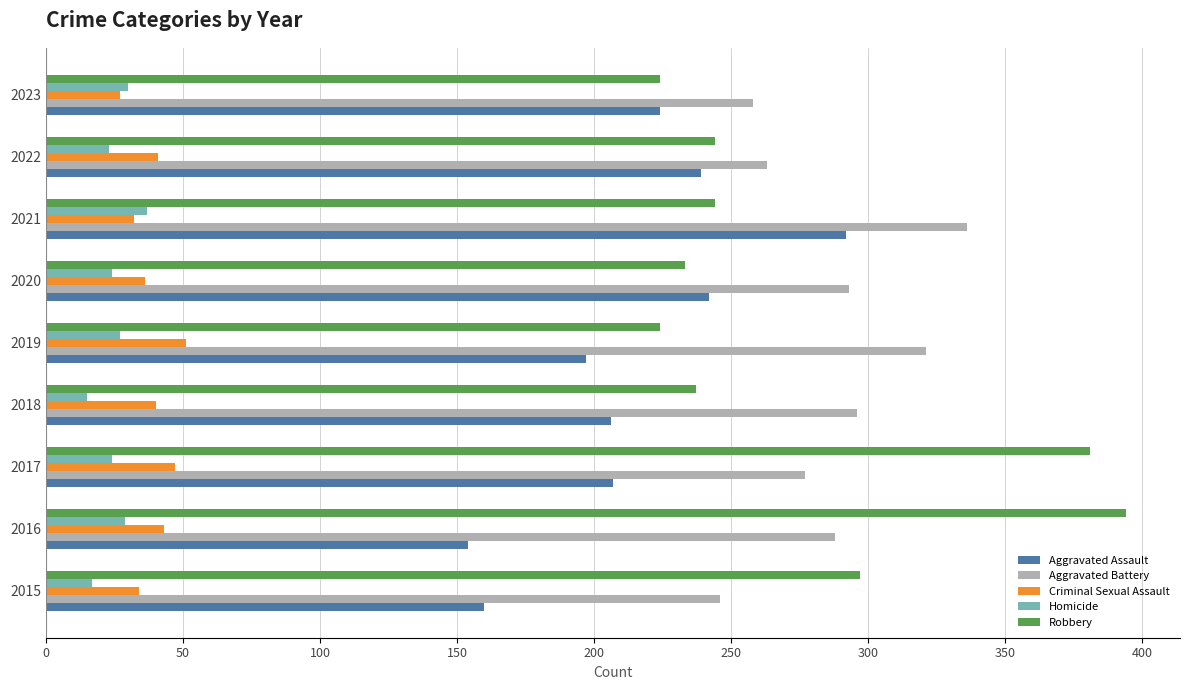

What is the sum of all Aggravated Assault values?

1921